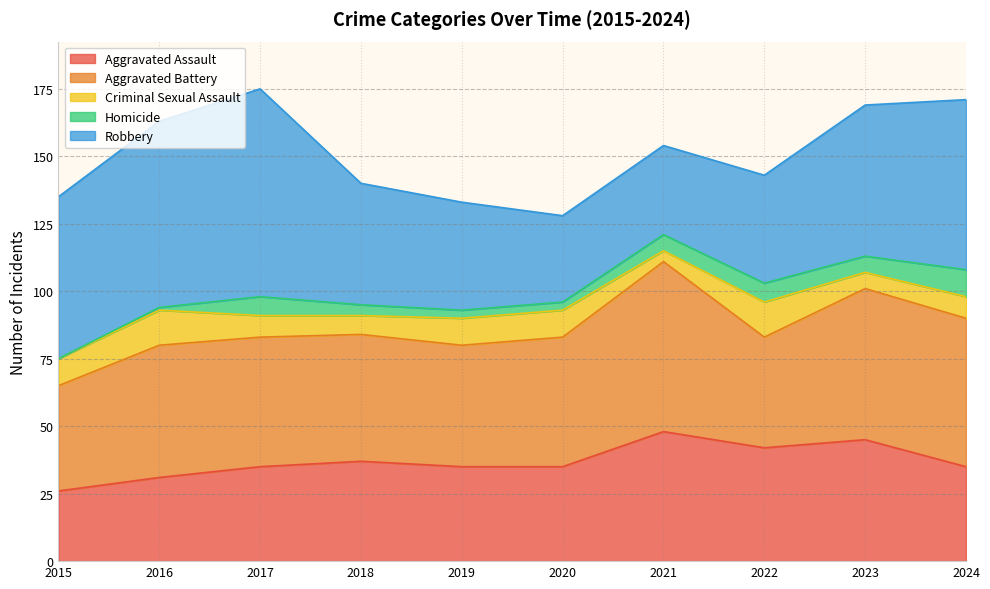

True or false: Criminal Sexual Assault and Aggravated Assault intersect in this chart.

False